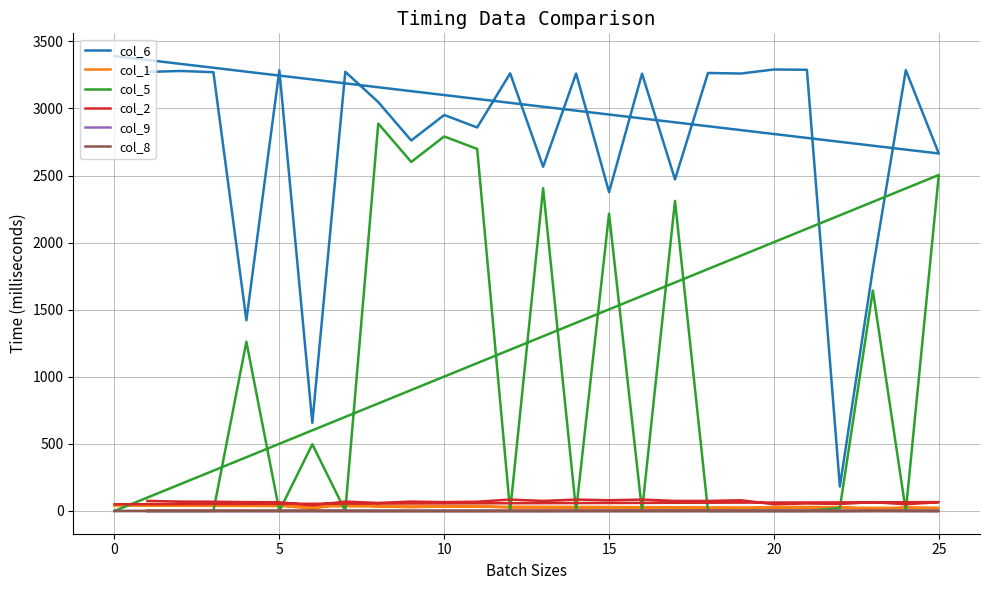

What is the sum of the col_6 values at 0 and 25?

6054.0